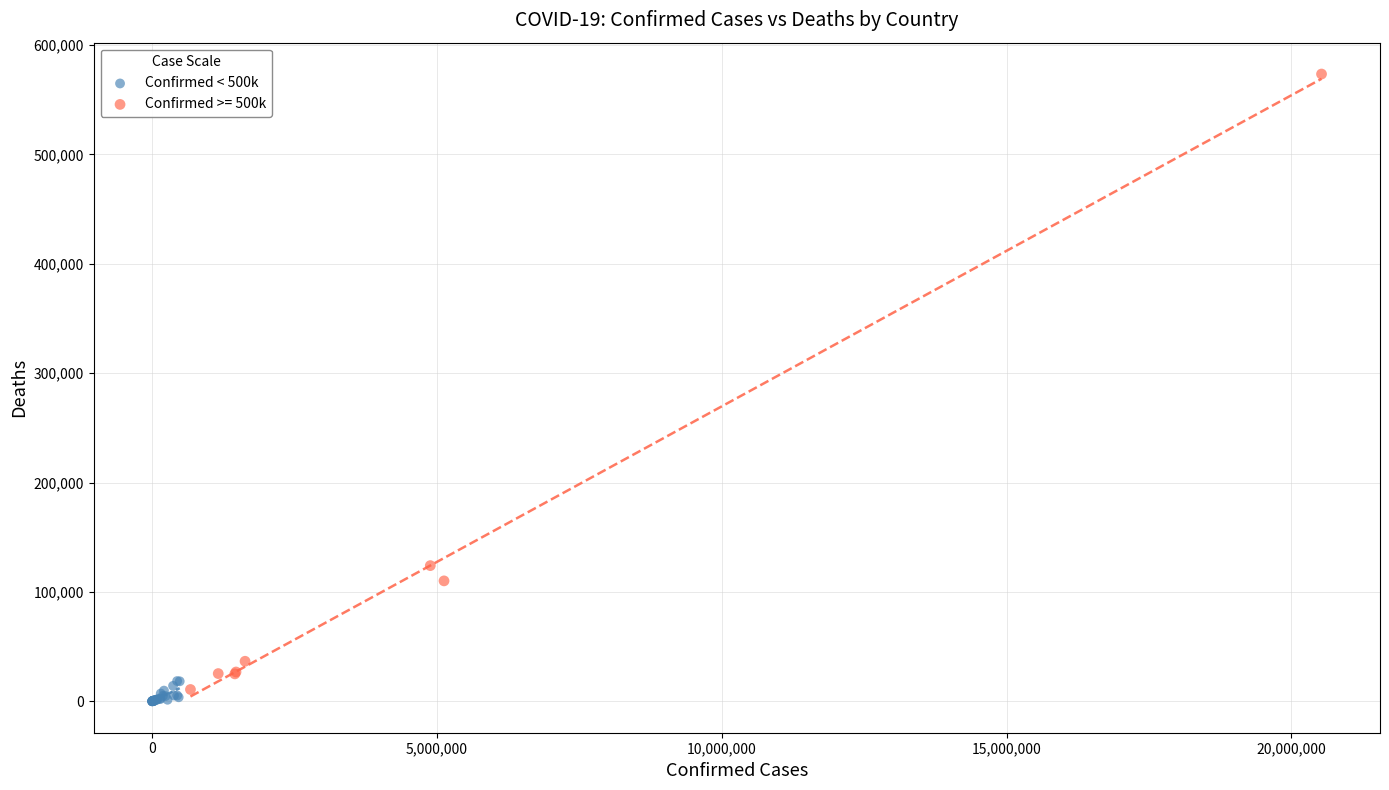

Which series has the largest Y range (max minus min)?

Confirmed >= 500k